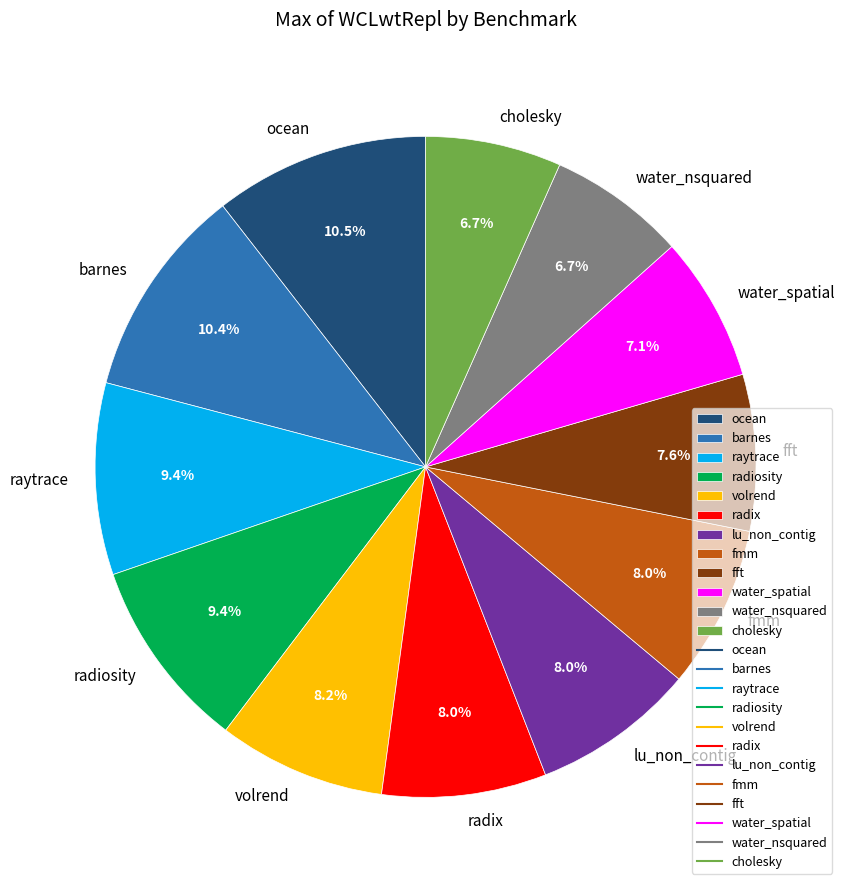

True or false: radix accounts for 15% of the total.

False